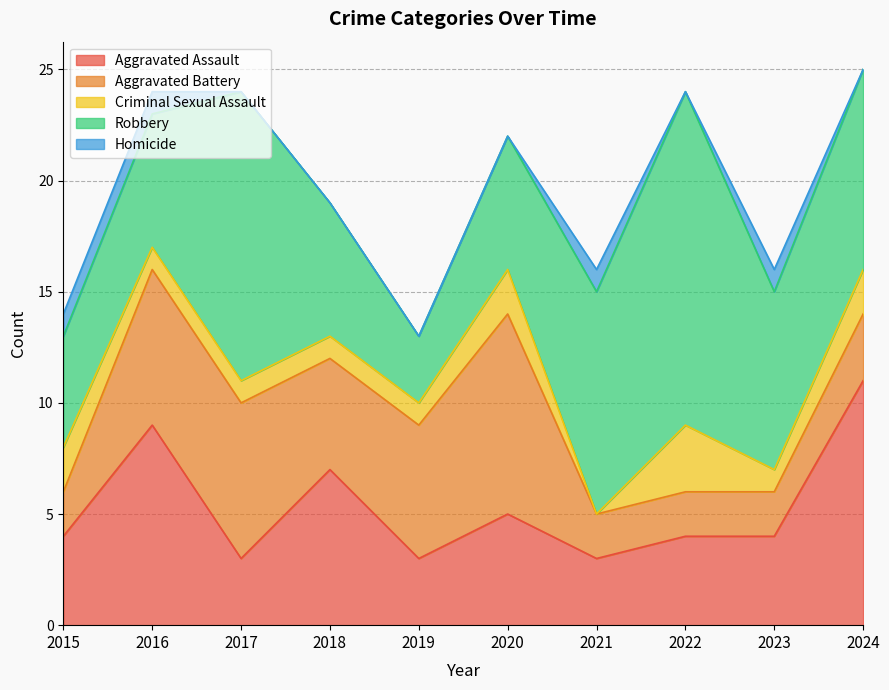

How many lines are shown in the chart?

5